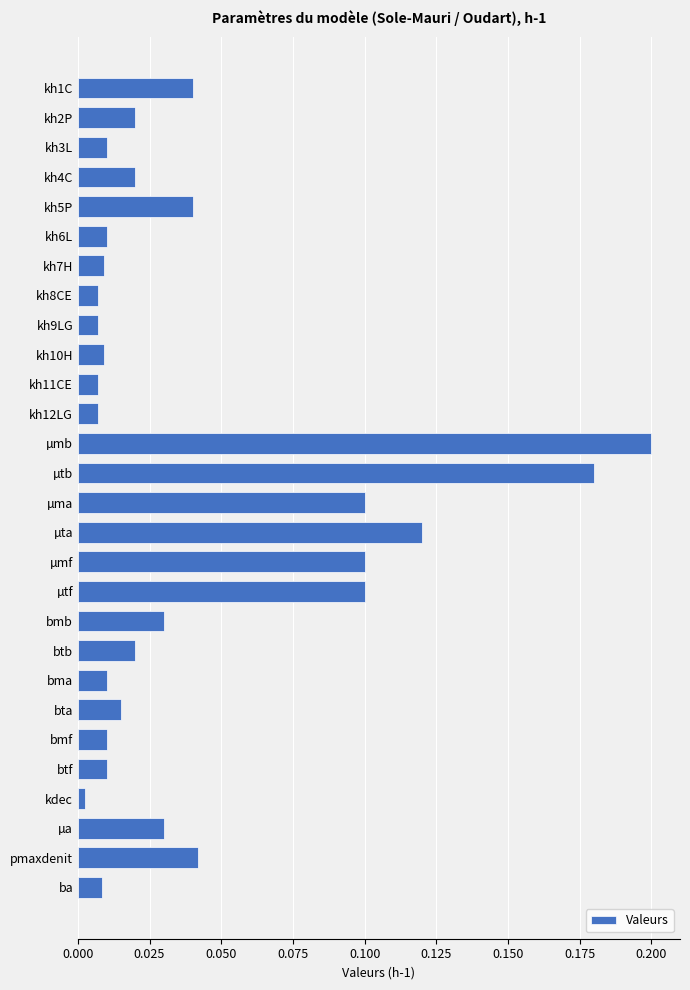

At which label is the value closest to 0?

kdec